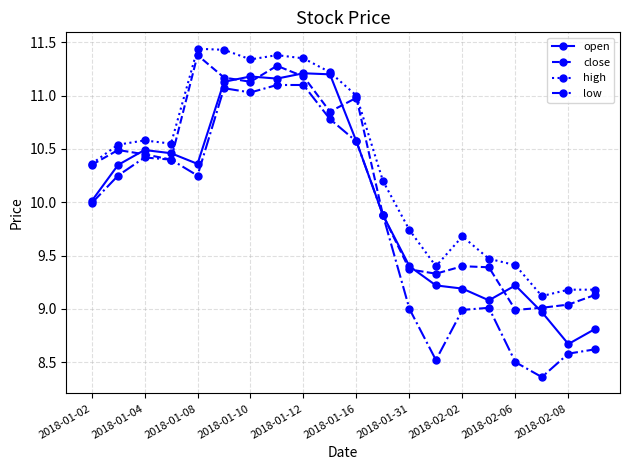

What is the minimum value for high?

9.1